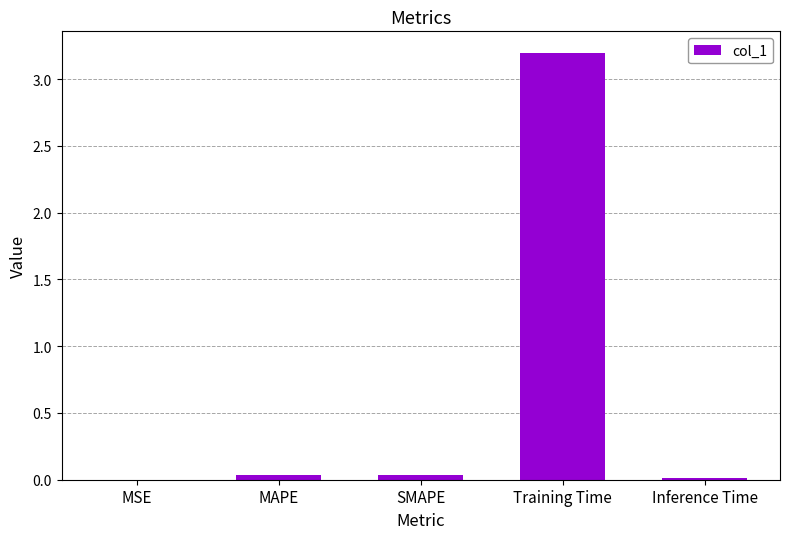

Does the chart contain stacked bars?

No